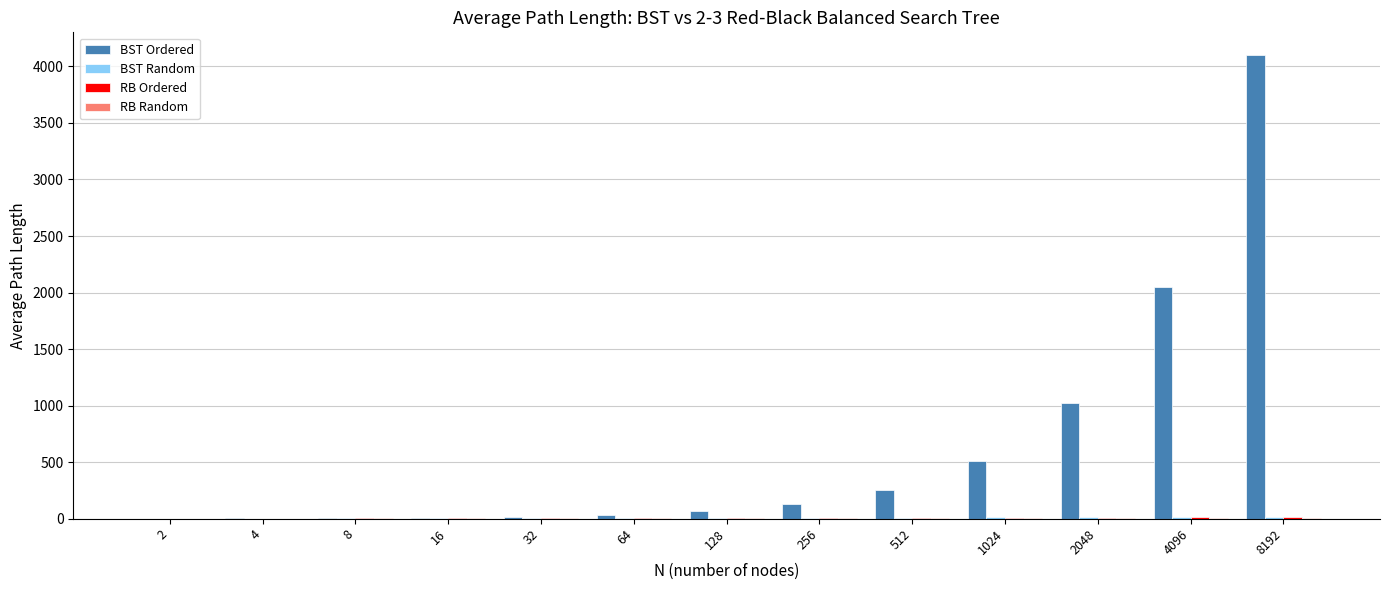

What is the sum of all BST Ordered values?

8197.5